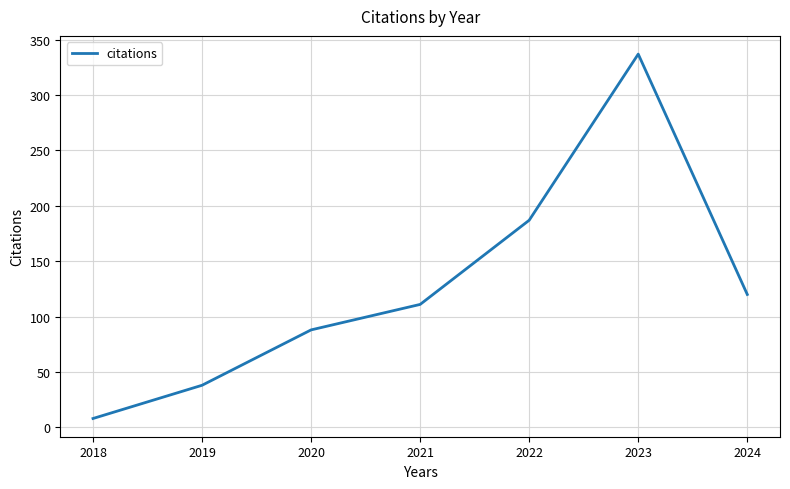

The chart shows a value of 88 at 2020. True or false?

True